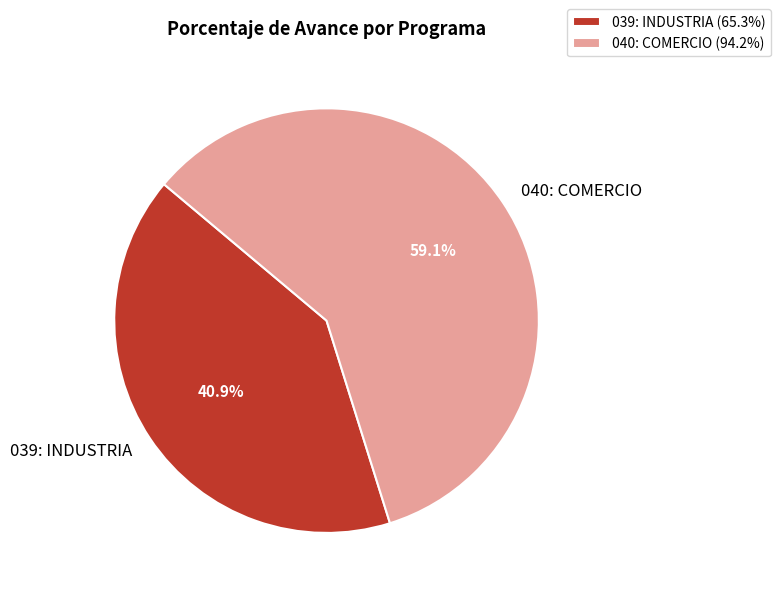

Does 040: COMERCIO account for over 50% of the chart?

Yes